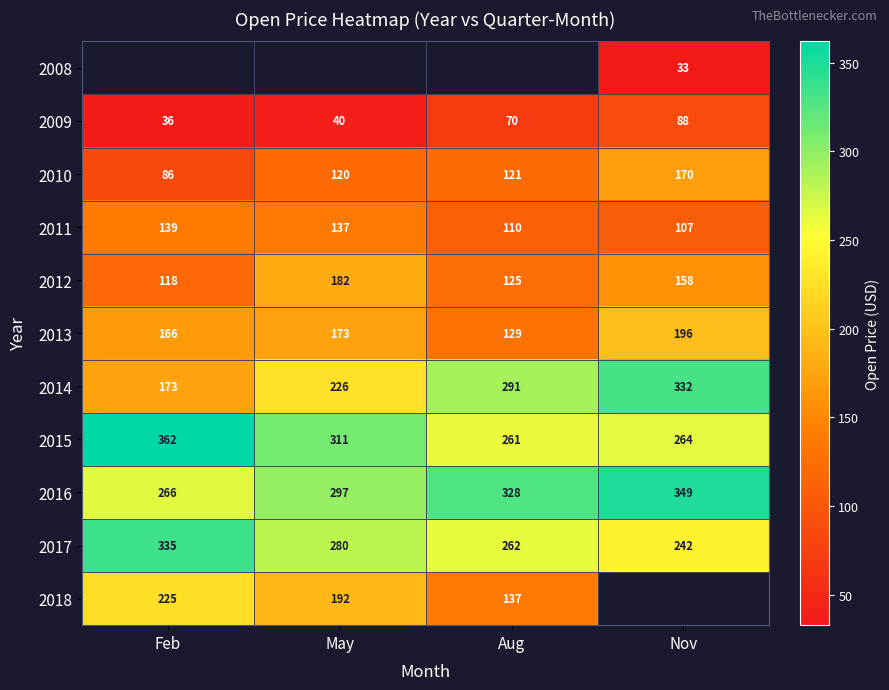

True or false: 2013 has a value of 87.0 at Nov.

False